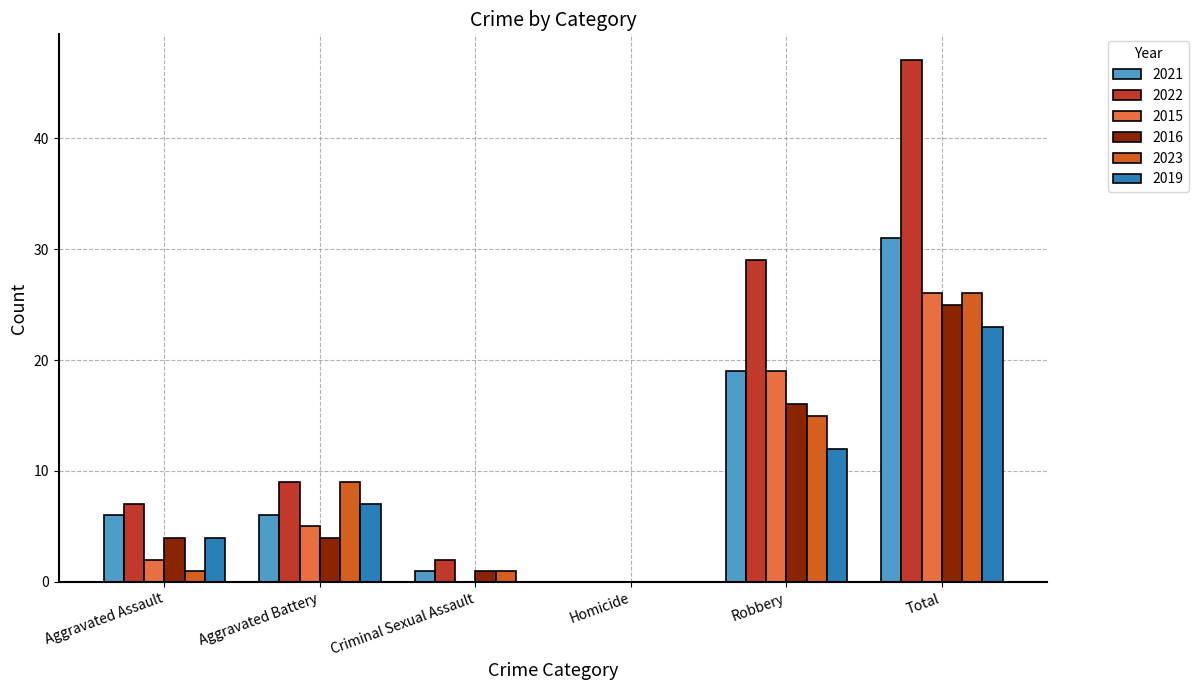

What is the sum of the 2022 values at Aggravated Battery and Criminal Sexual Assault?

11